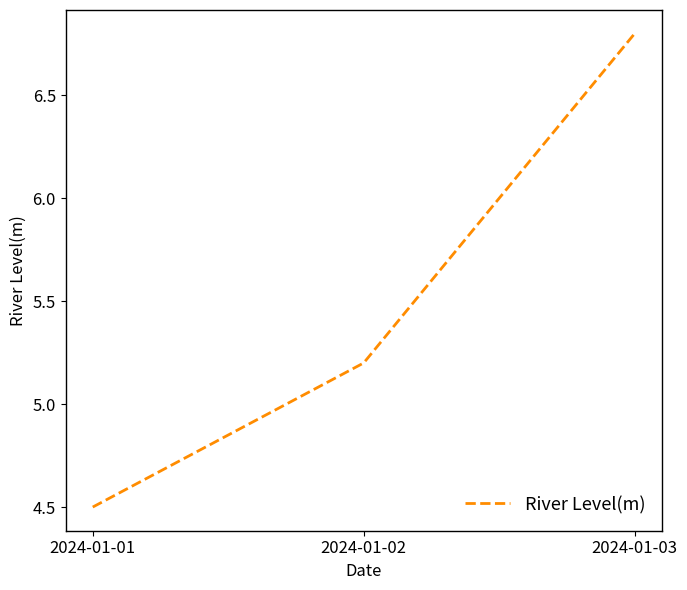

Rank the categories by value from highest to lowest.

2024-01-03, 2024-01-02, 2024-01-01